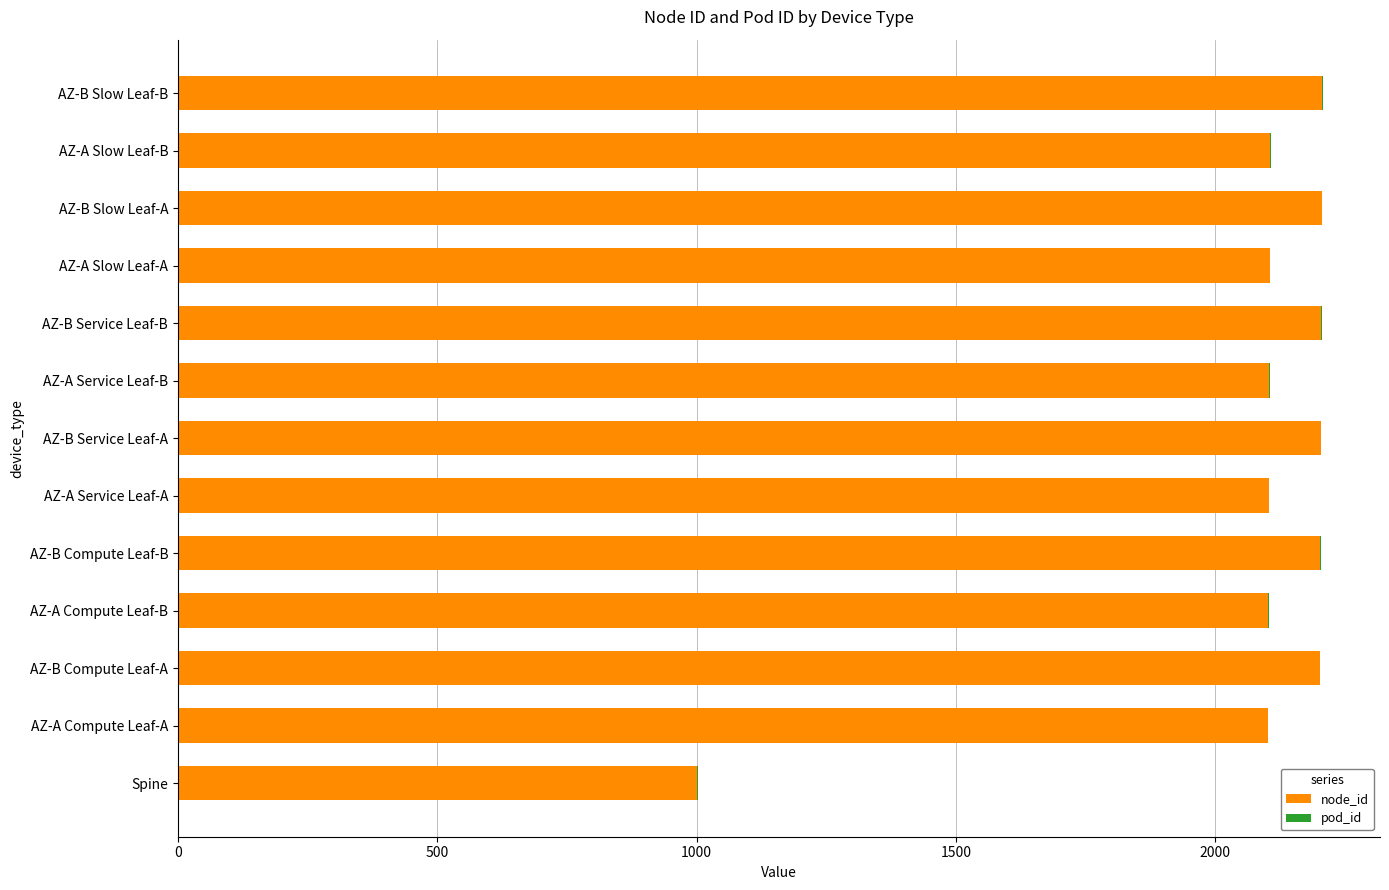

Is it true that node_id equals 2977 at AZ-A Slow Leaf-B?

False